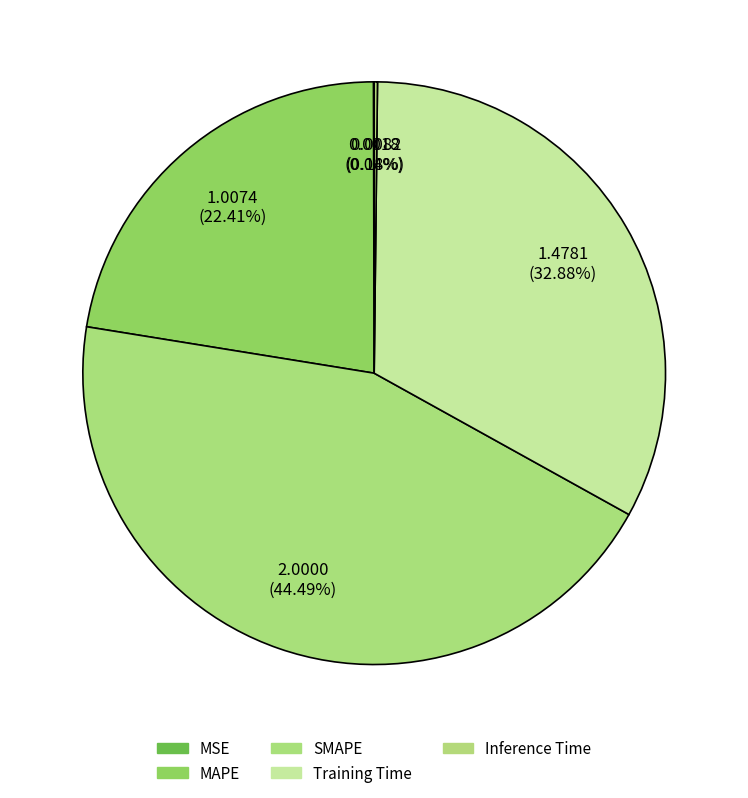

What is the smallest slice in the pie chart?

MSE